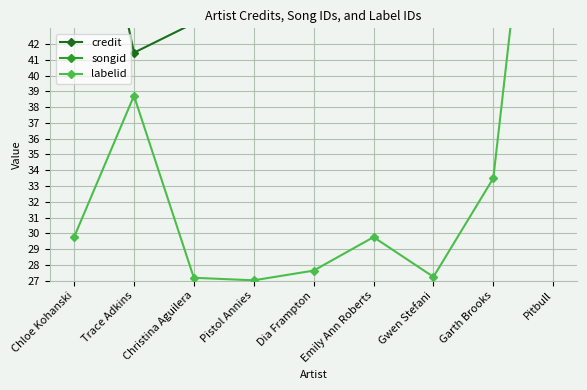

How many categories are shown in the chart?

9